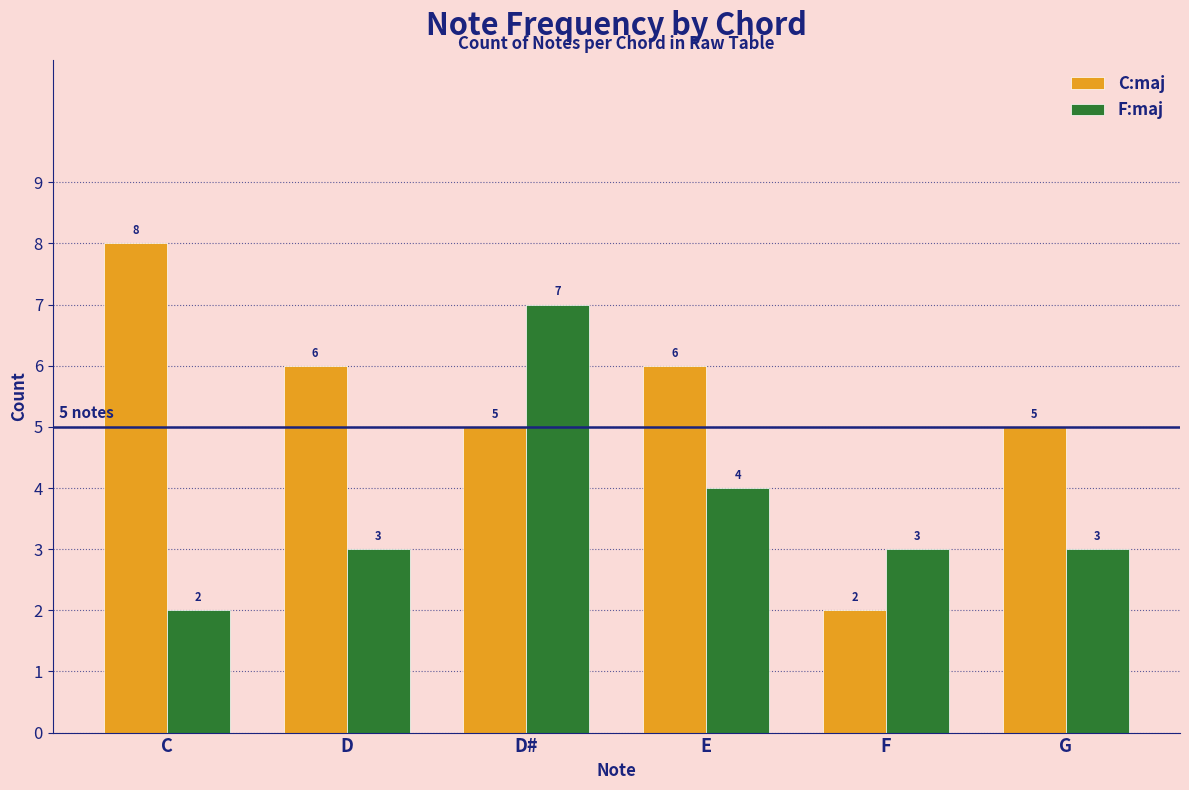

Reading left to right, extract all data points from this chart.

C:maj: C=8	D=6	D#=5	E=6	F=2	G=5
F:maj: C=2	D=3	D#=7	E=4	F=3	G=3